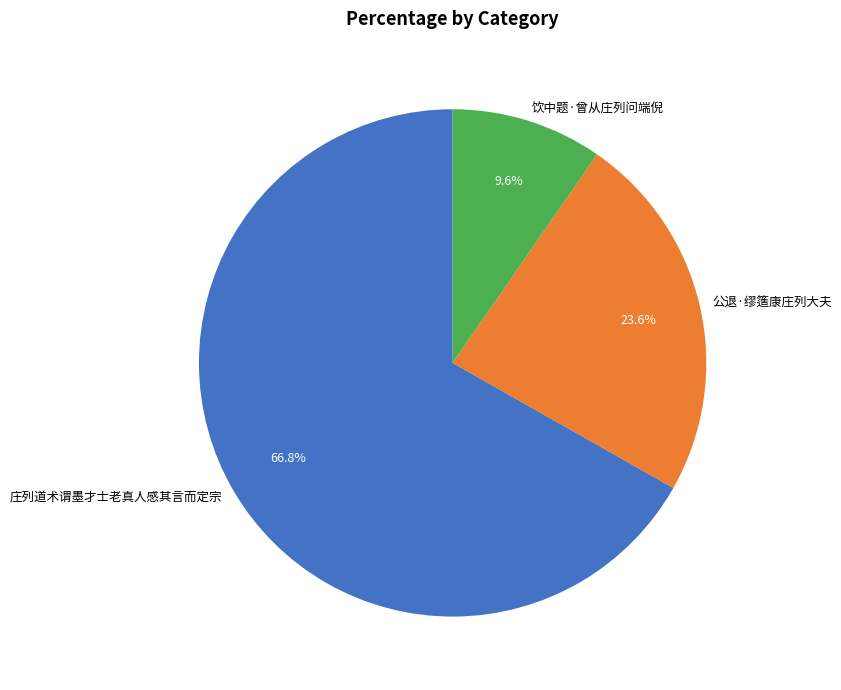

Which category accounts for the majority?

庄列道术谓墨才士老真人感其言而定宗